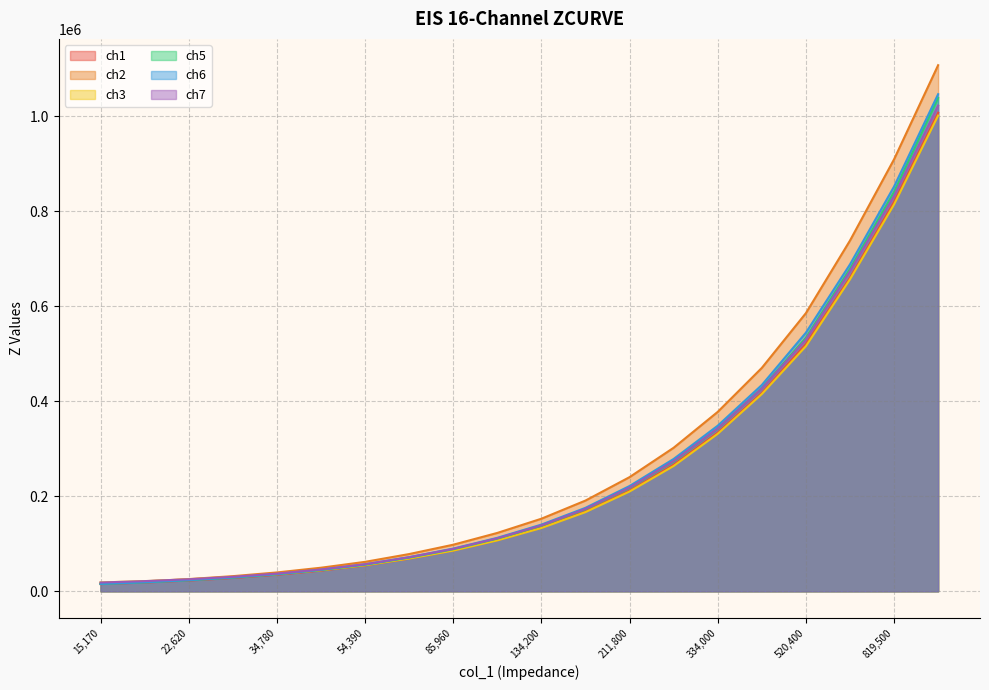

Between 54390 and 168200, which is larger?

168200